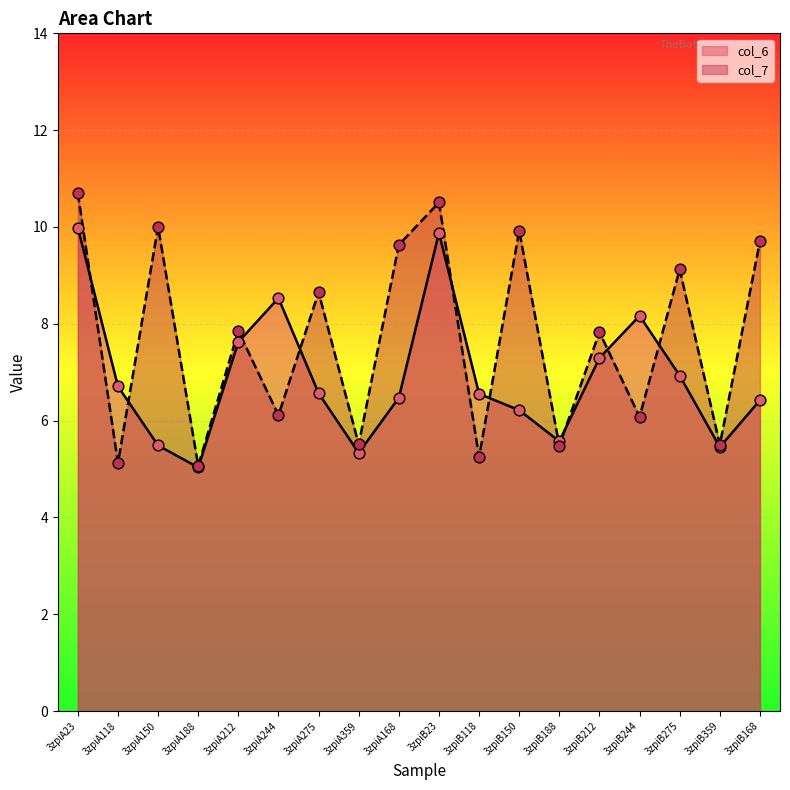

Is the value of col_6 at 3zpiB118 greater than the value of col_7 at 3zpiA212?

No